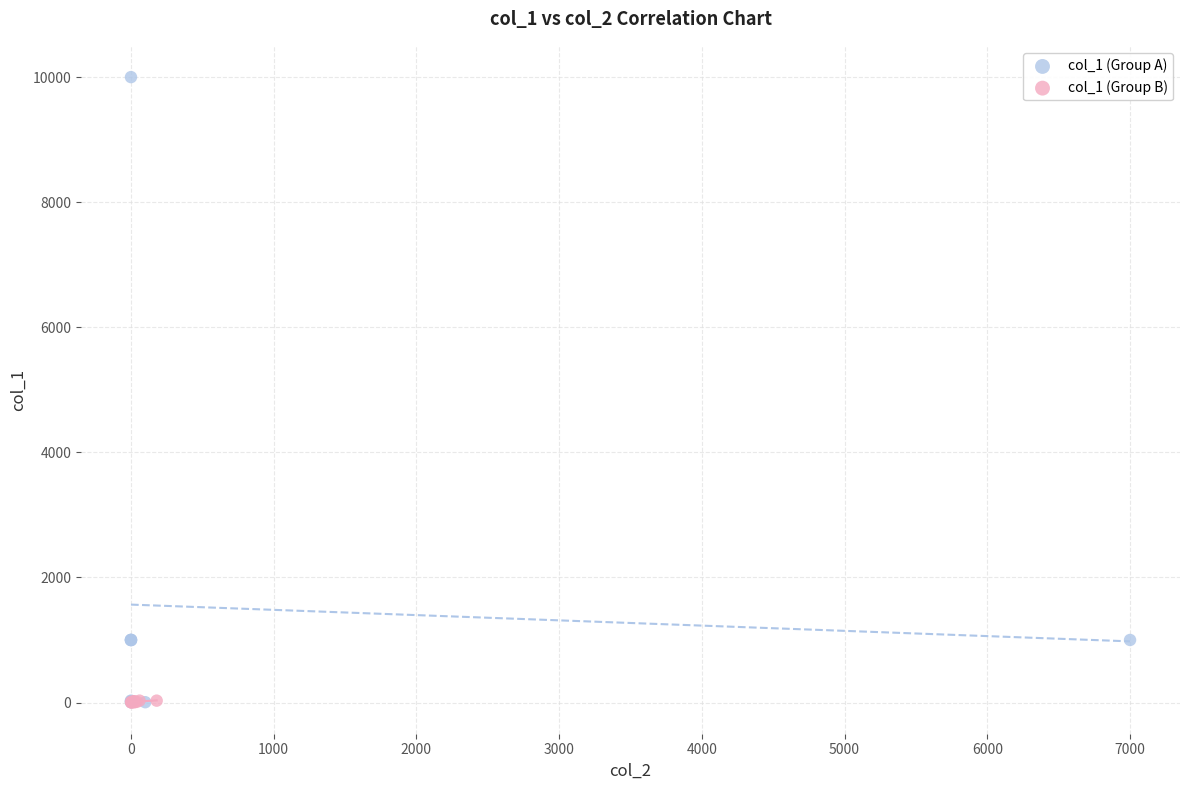

Which series reaches the maximum Y coordinate?

col_1 (Group A)